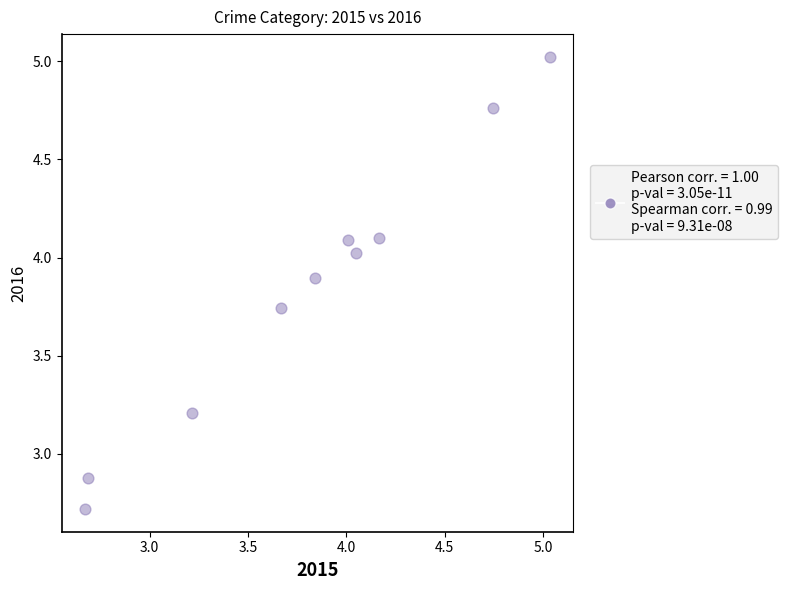

What Y value in the scatter plot is closest to 3?

2.9